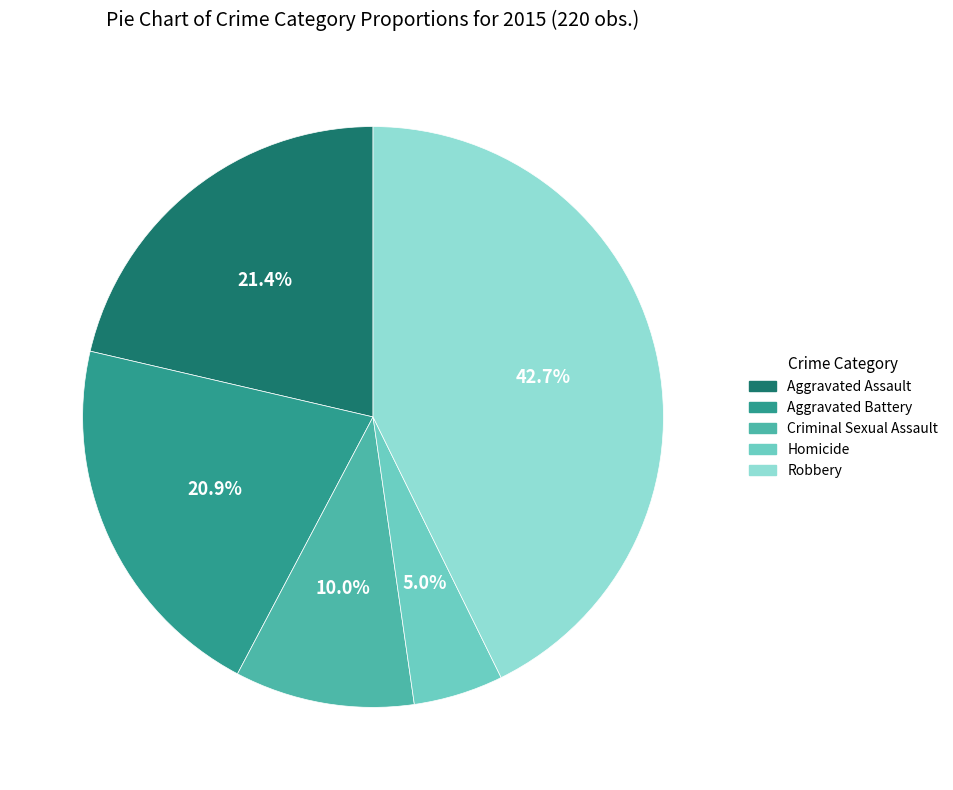

Which has a higher value, Homicide or Criminal Sexual Assault?

Criminal Sexual Assault